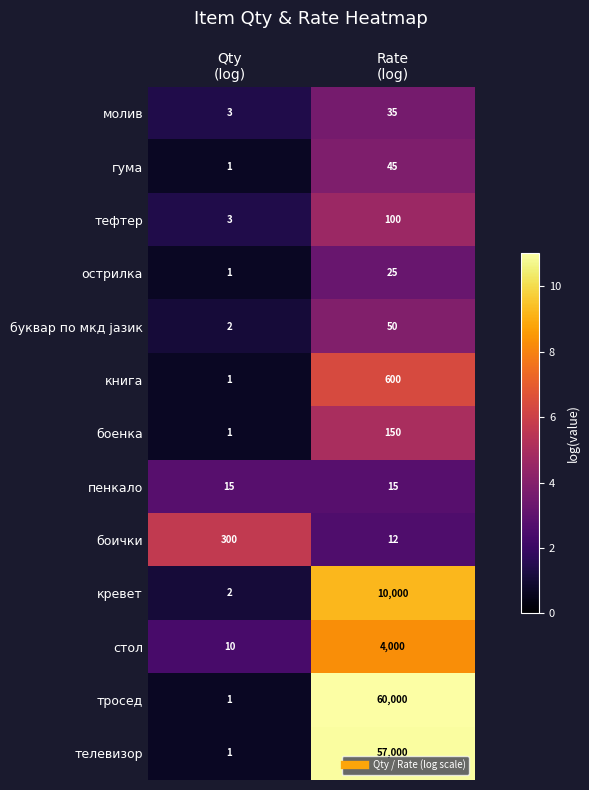

What is the maximum value for гума?

45